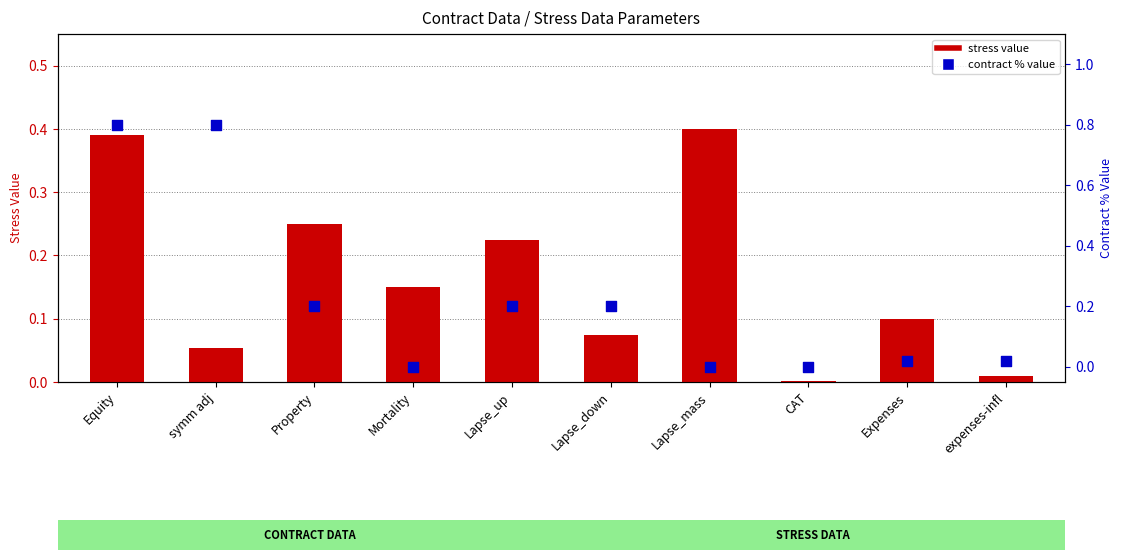

At how many categories does at least one series exceed 0?

10